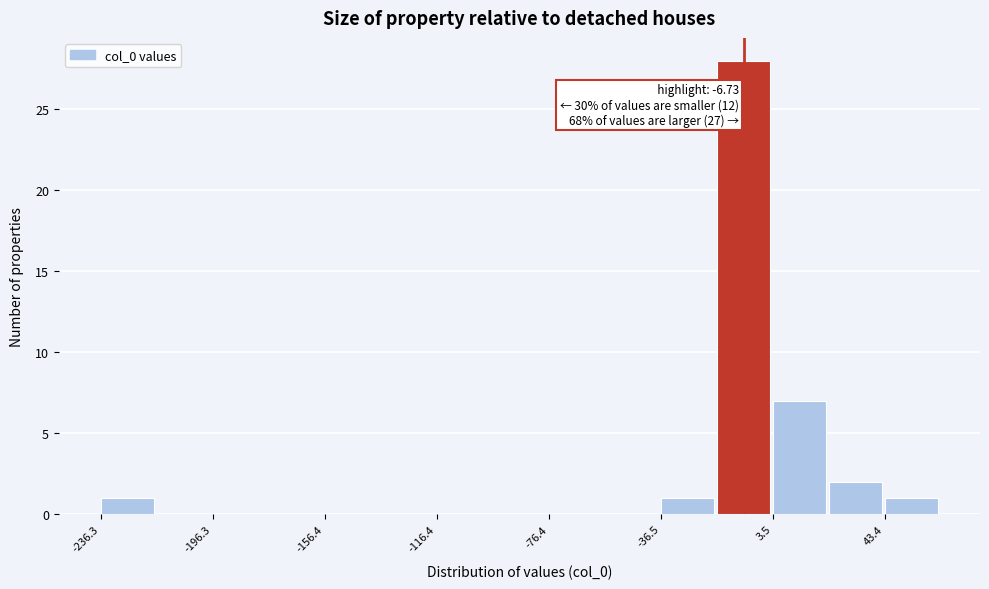

Around what value on the x-axis is the tallest bar? Give the approximate position of its centre, as read against the axis.

-5